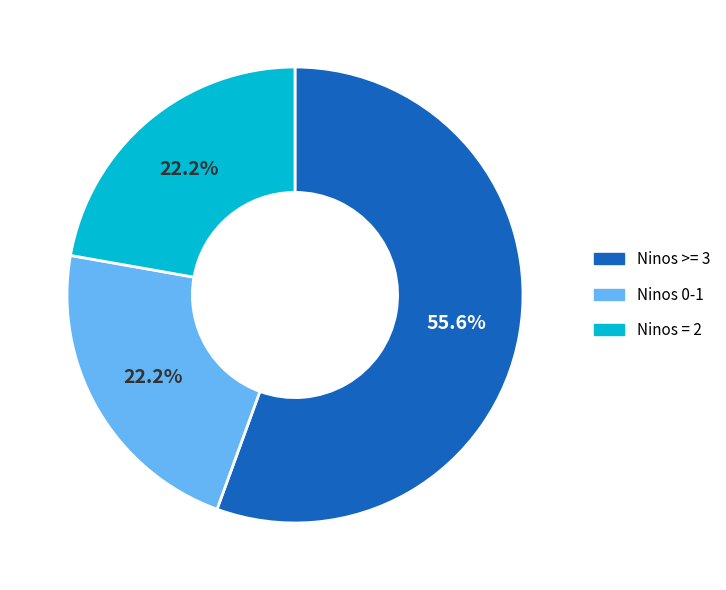

Is there a majority slice in this chart?

Yes